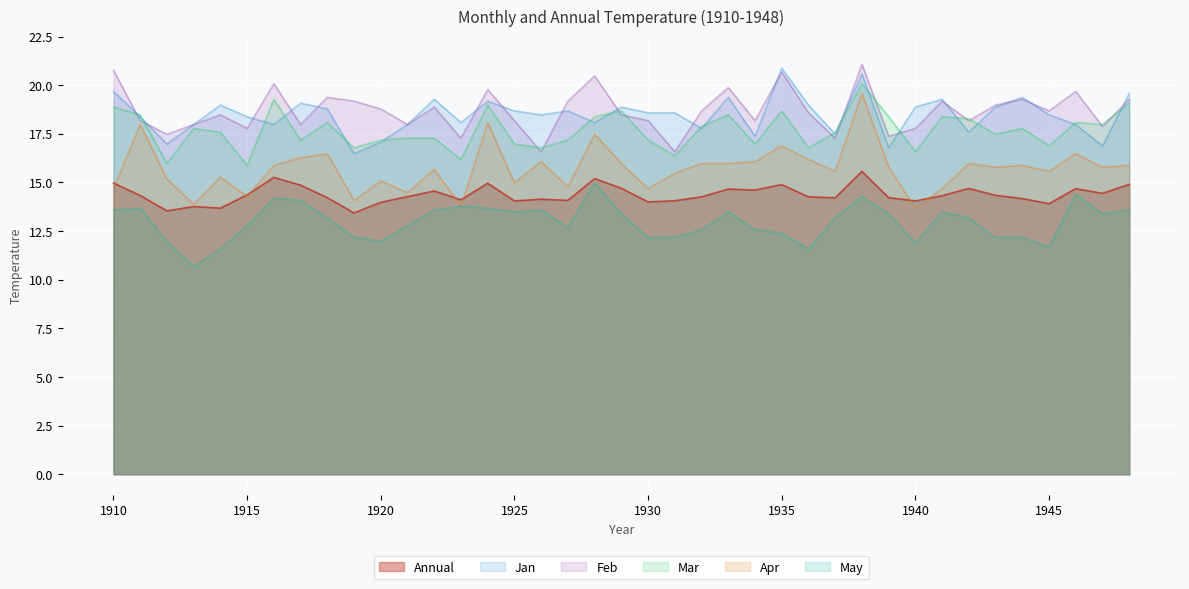

True or false: Annual has more than 2 interior local peaks.

True